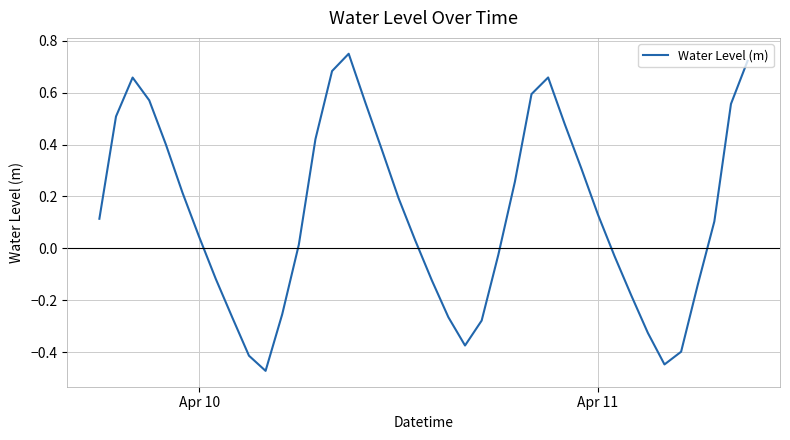

How many lines are shown in the chart?

1